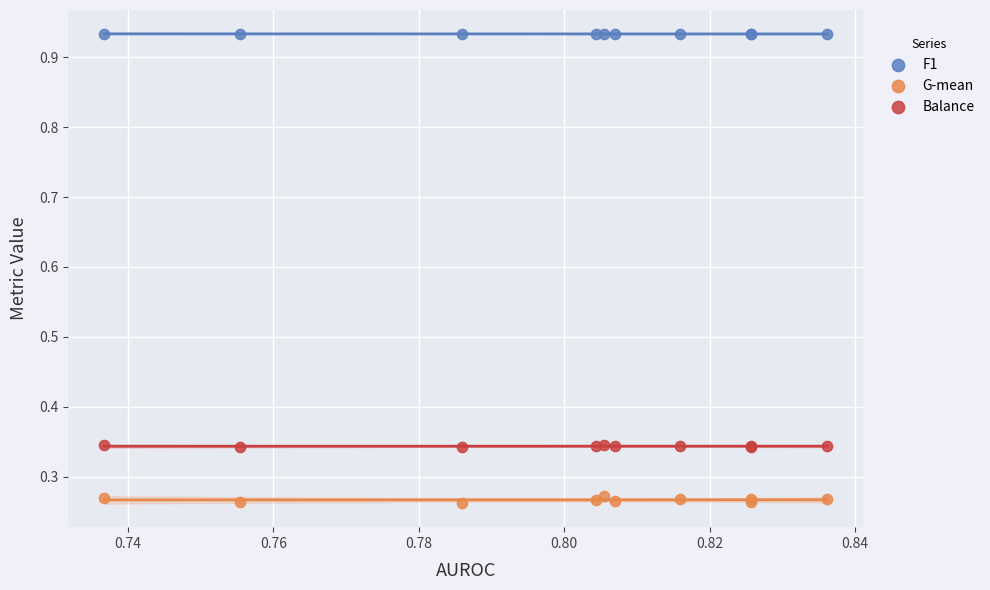

What are all the series names shown in the legend?

F1, G-mean, Balance